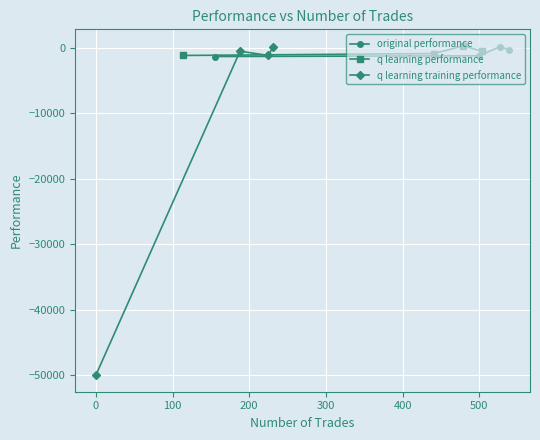

How many lines are shown in the chart?

3